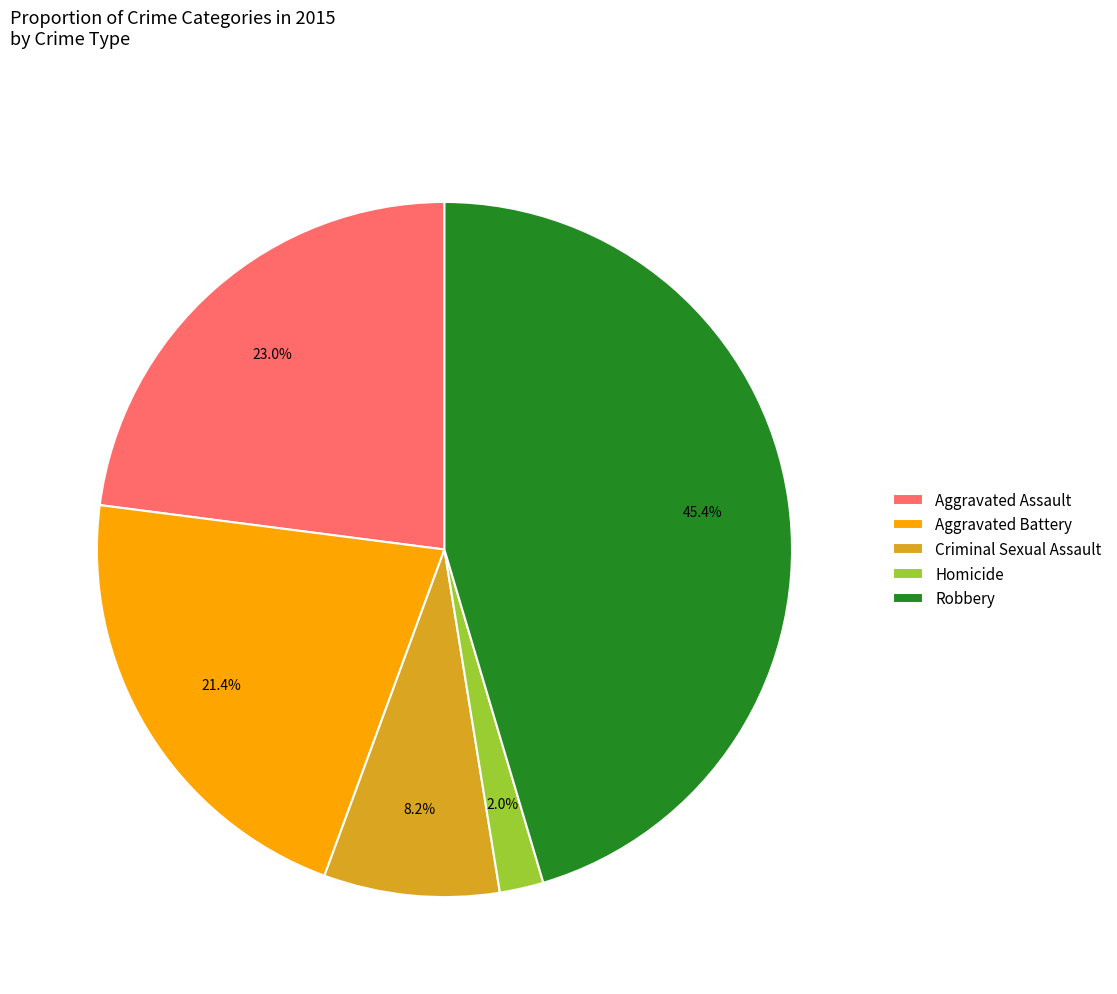

What is the total percentage of Homicide and Aggravated Assault?

25.0%